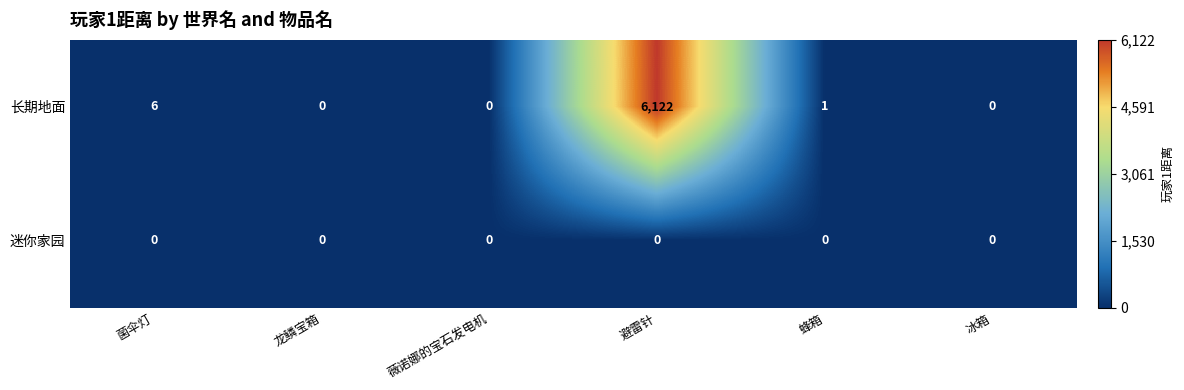

Which category has the highest value across all series?

避雷针